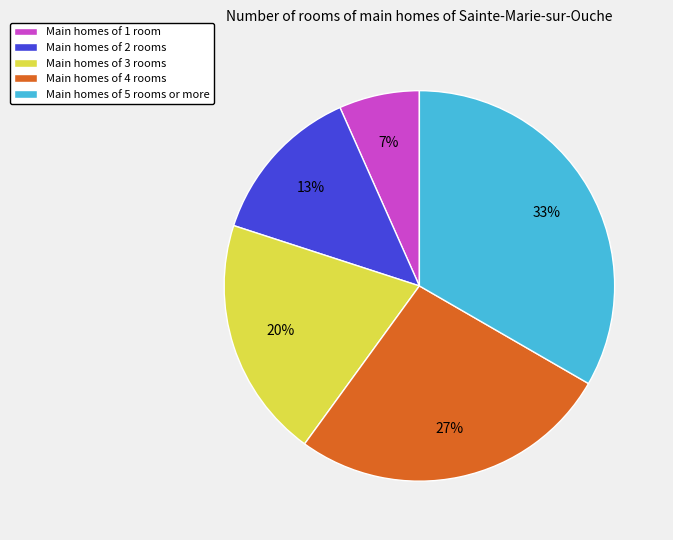

Rank the categories by value from highest to lowest.

Main homes of 5 rooms or more, Main homes of 4 rooms, Main homes of 3 rooms, Main homes of 2 rooms, Main homes of 1 room